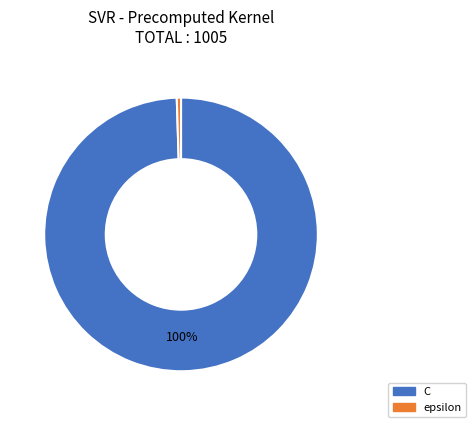

Is it true that epsilon is 15% of the pie?

False